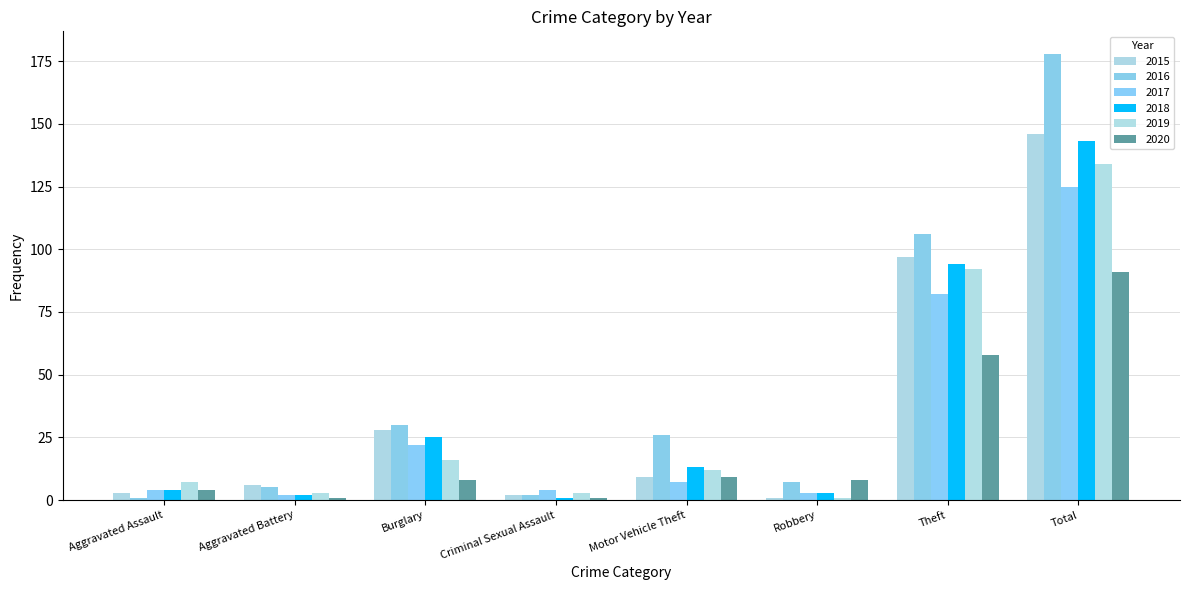

Where is 2019 nearest to the value 67?

Theft